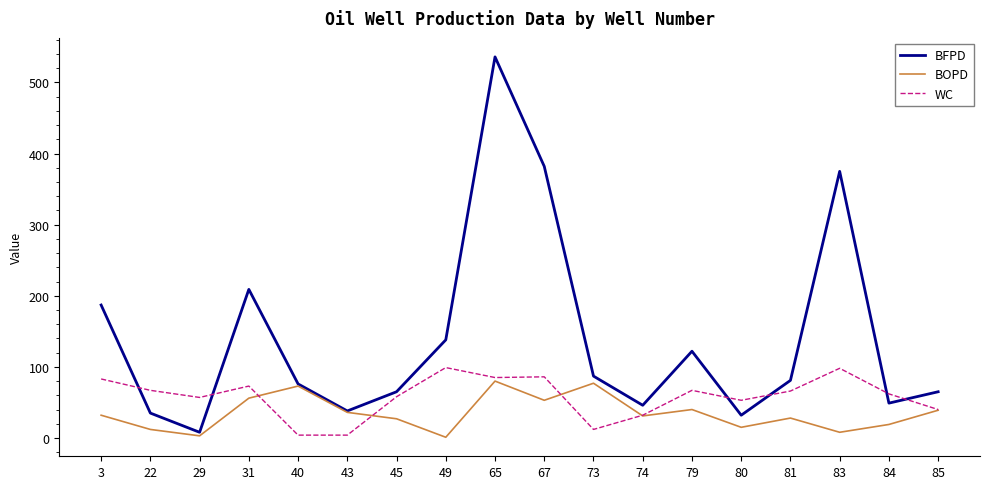

Which series changed the most between 3 and 73?

BFPD